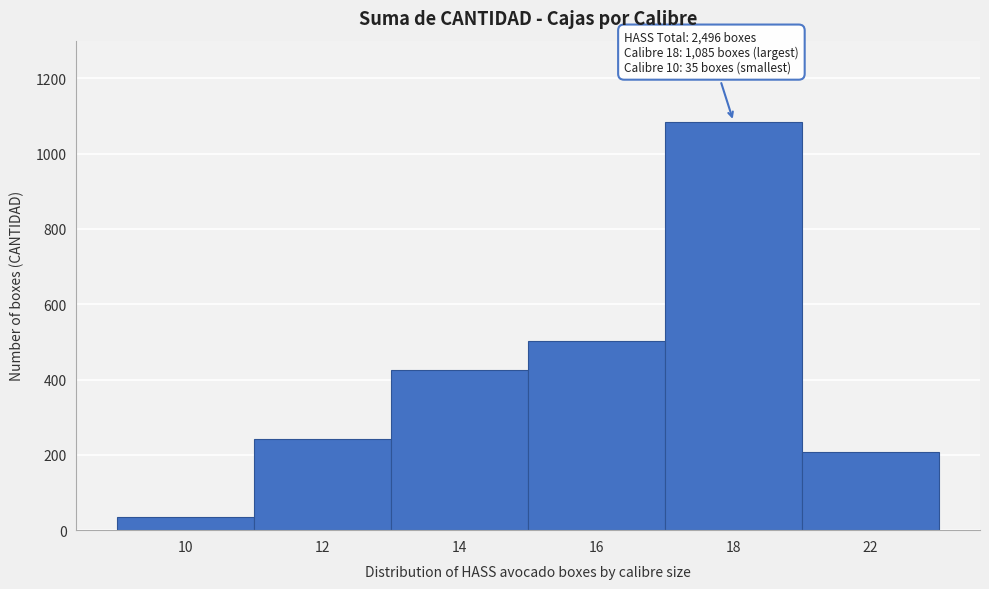

Reading right to left, list all the values displayed in this chart.

22=208	18=1085	16=502	14=425	12=241	10=35